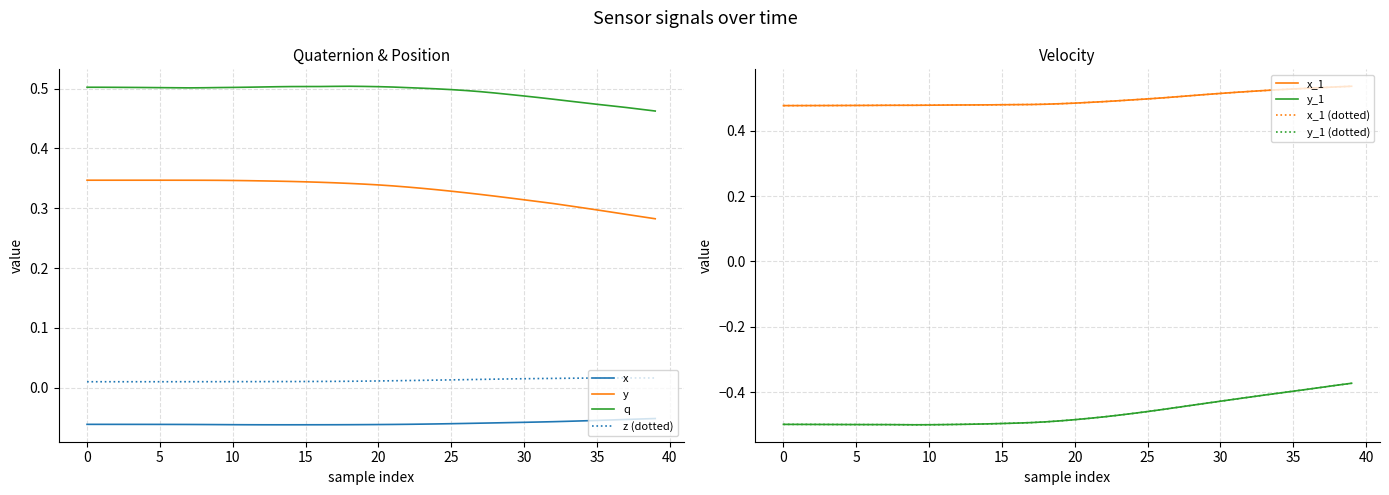

What is the sum of all x_1 values?

19.8